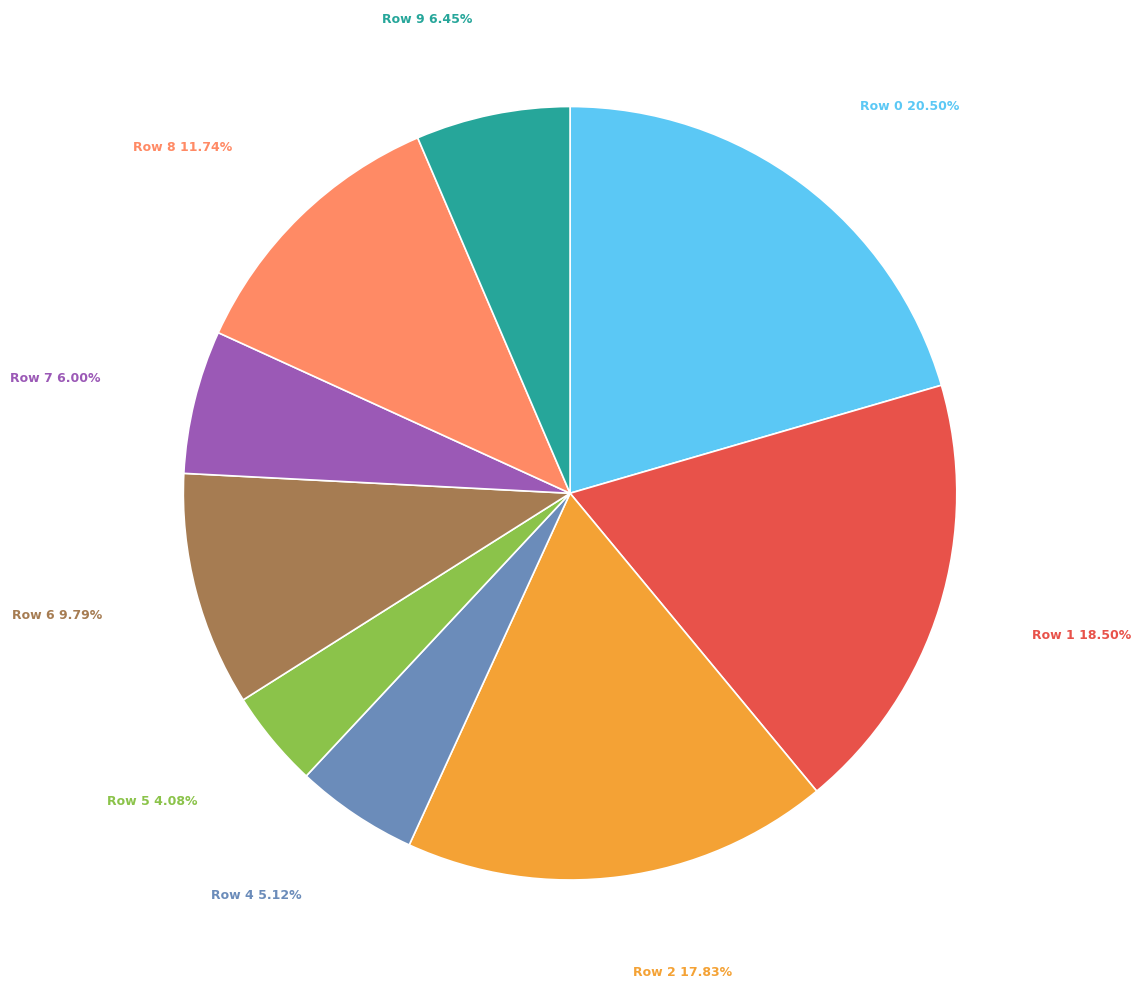

Which category has the smallest portion of the pie?

Row 5